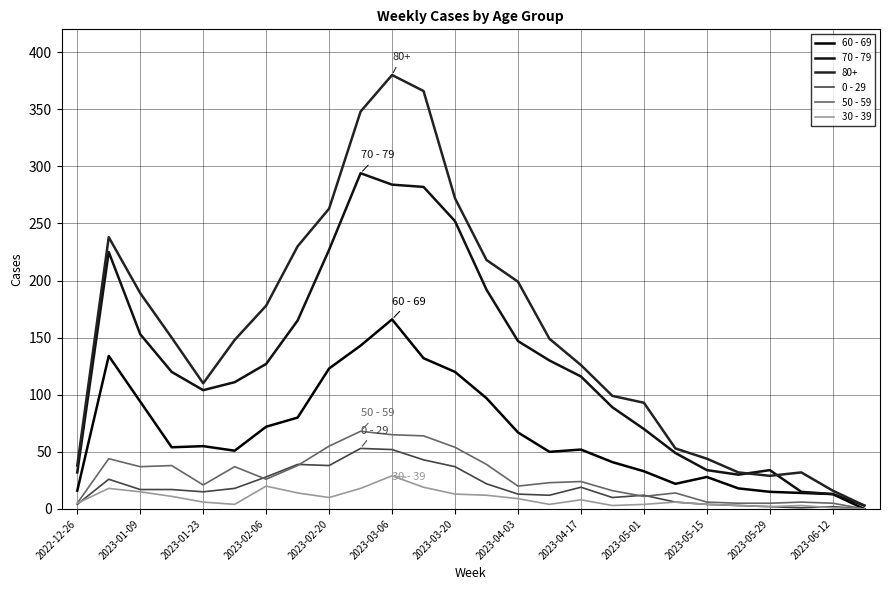

Which series has the largest total across all categories?

80+